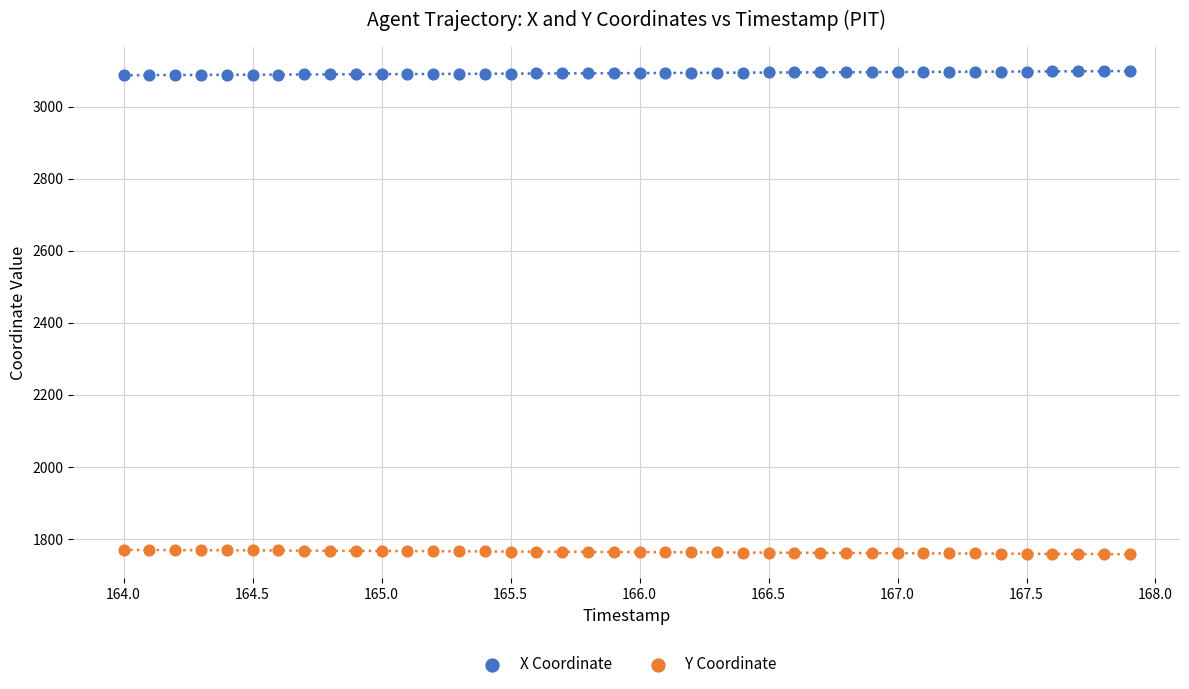

Across all data points, what is the range of X values (max minus min)?

3.9